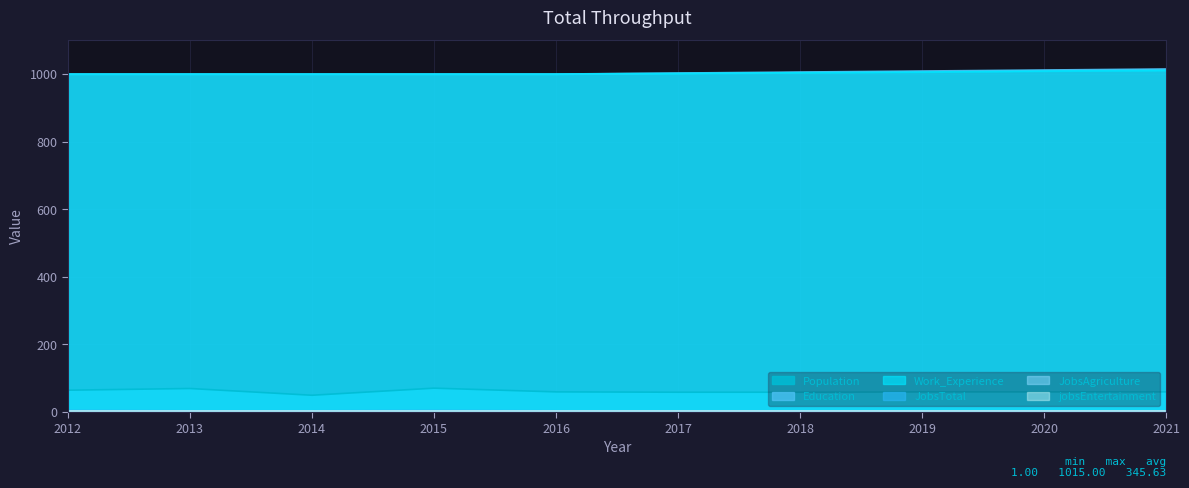

At which label is Work_Experience closest to 1005?

2018